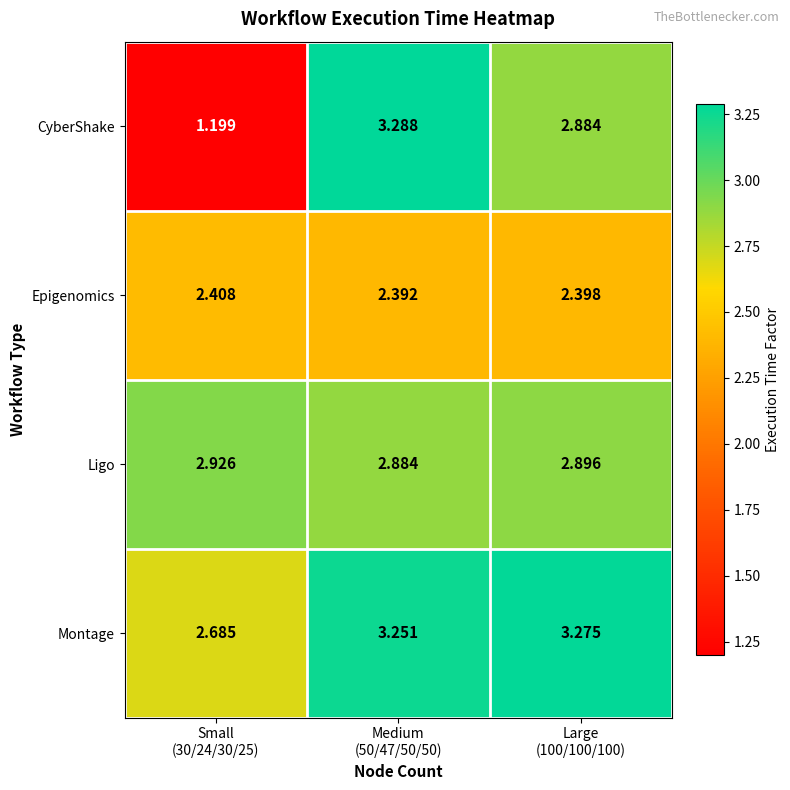

List the series in order of their peak value, highest first.

CyberShake, Montage, Ligo, Epigenomics